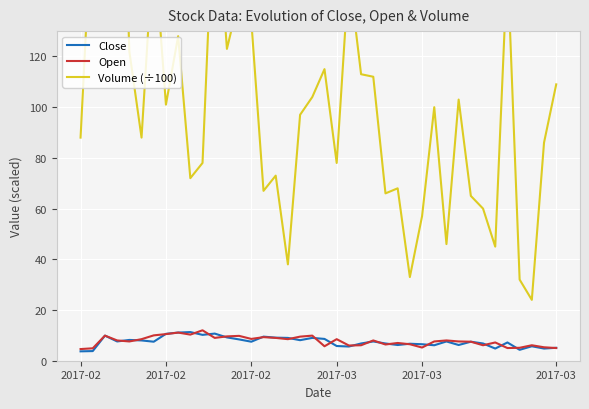

How many distinct data groups are displayed?

3